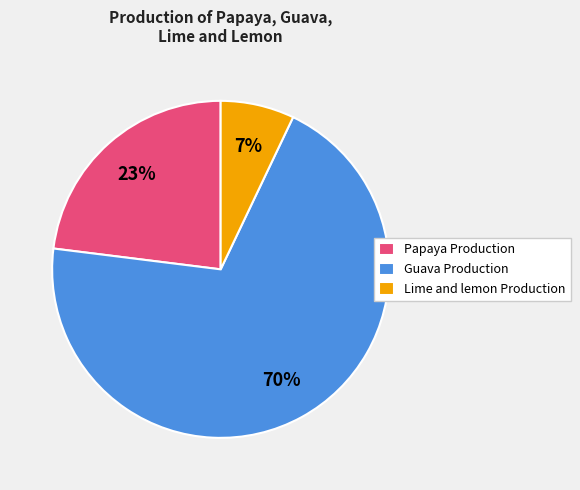

Does Papaya Production account for over 50% of the chart?

No